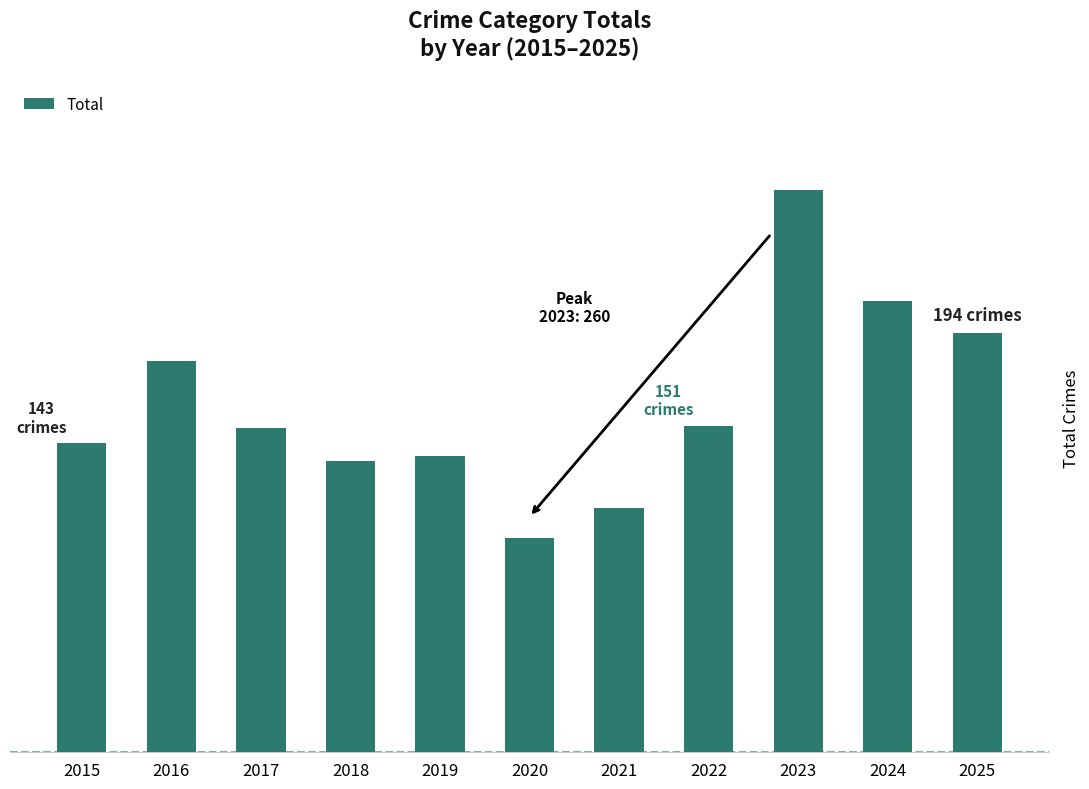

Are the bars horizontal?

No